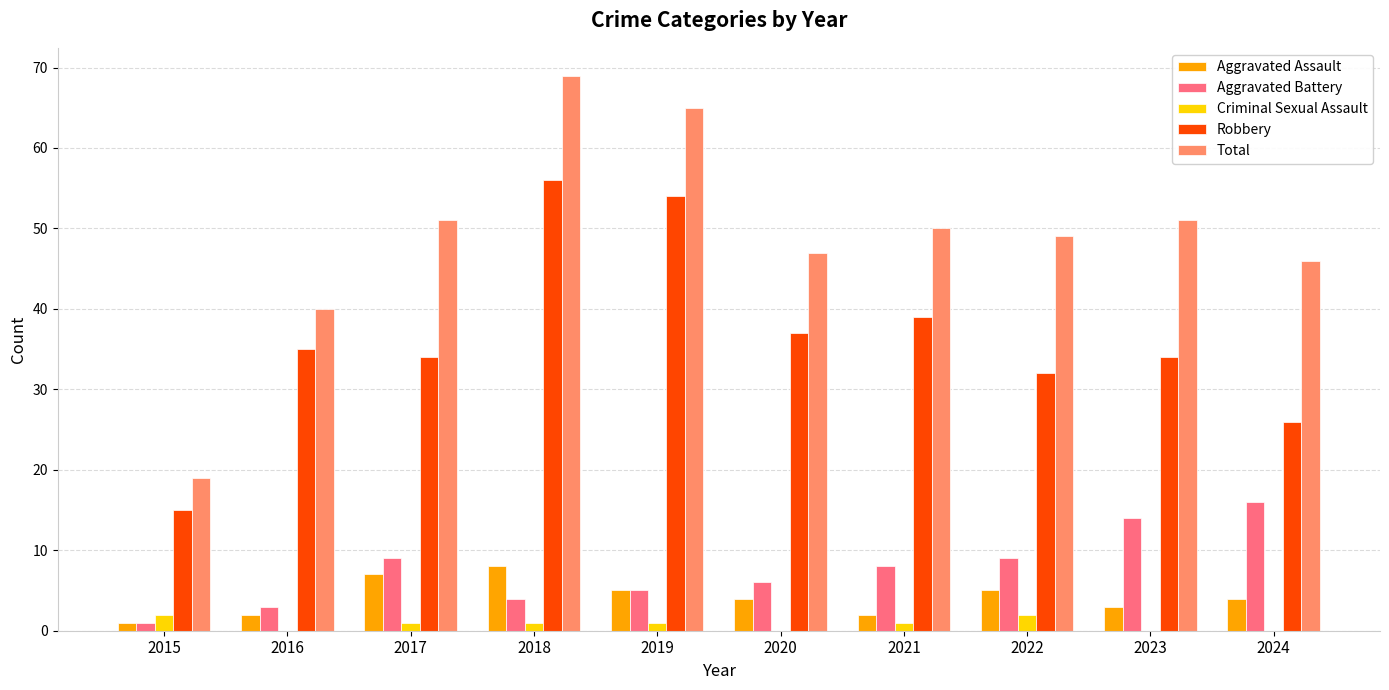

How many groups of bars are there?

10